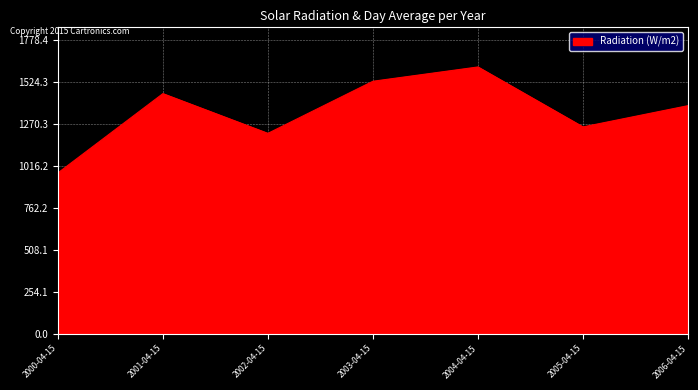

What is the smallest value displayed?

974.4